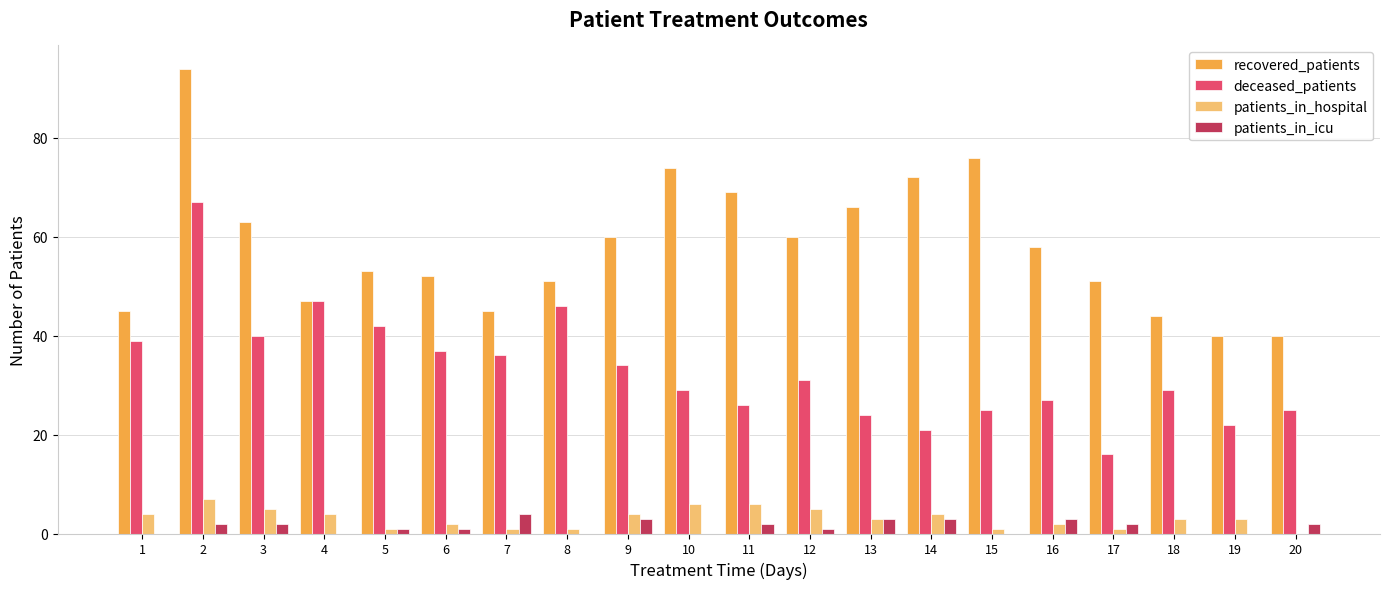

What are all the series names shown in the legend?

recovered_patients, deceased_patients, patients_in_hospital, patients_in_icu